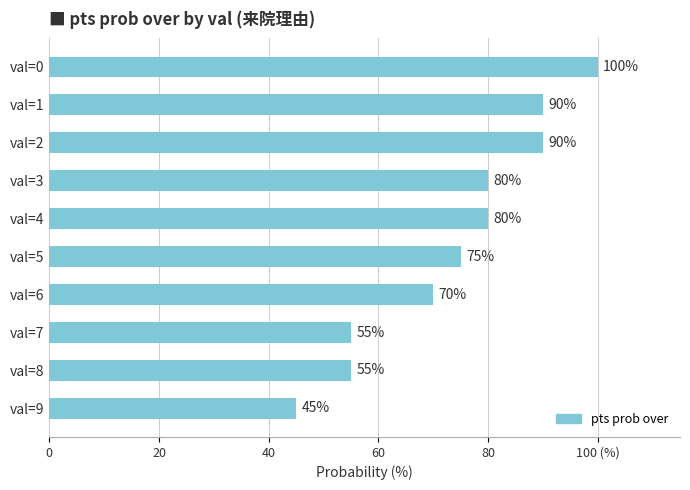

Are the bars horizontal?

Yes